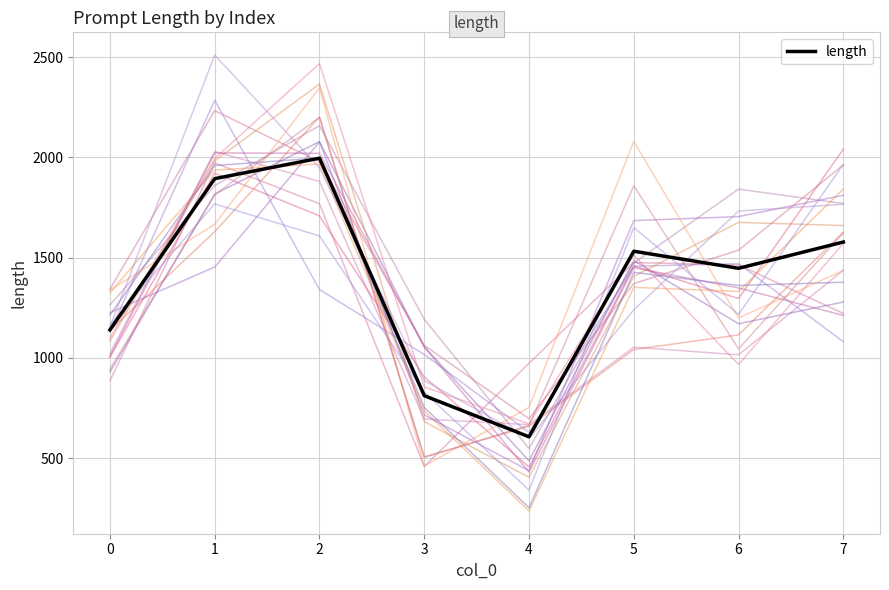

Where is the first local minimum?

4